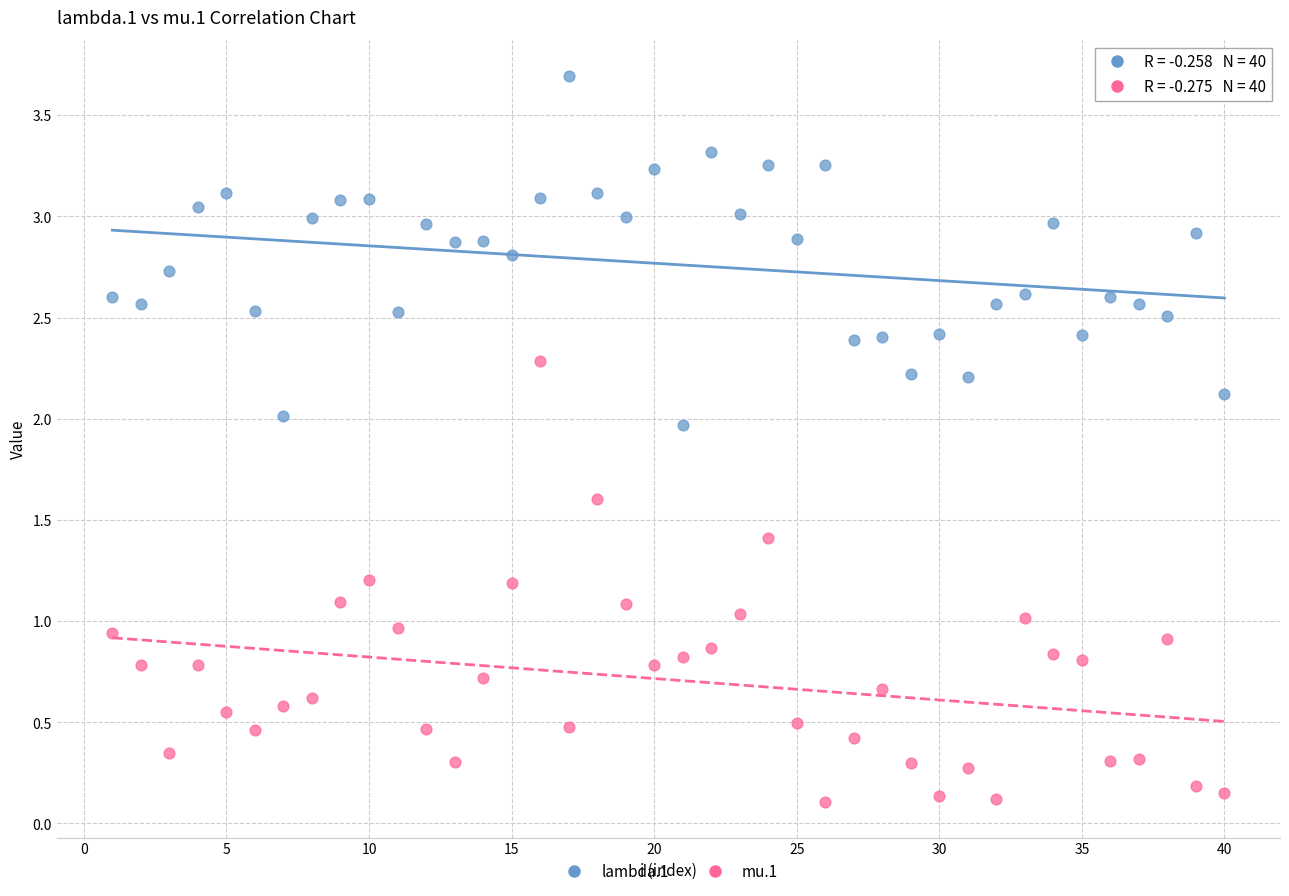

What are all the series names shown in the legend?

lambda.1, mu.1